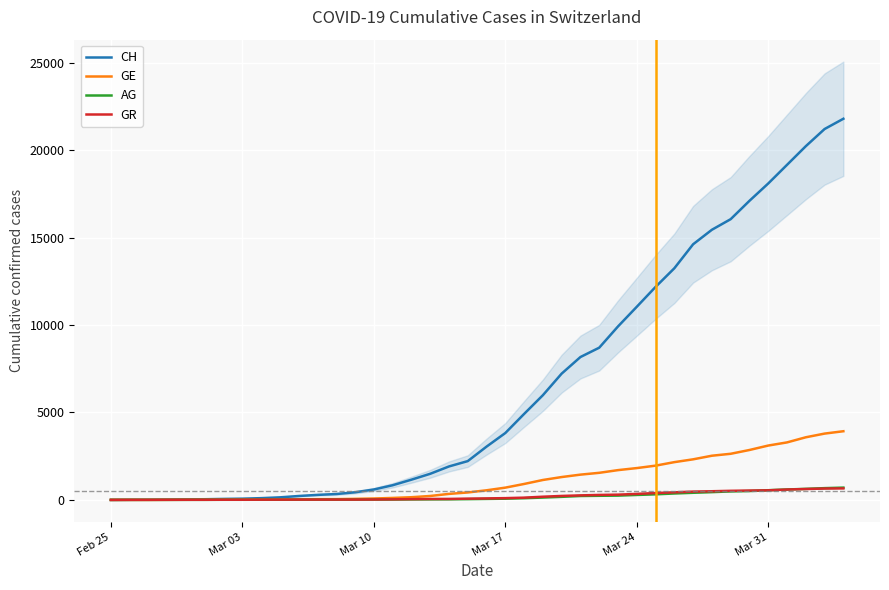

True or false: AG has more than 1 points higher than both neighbors.

False